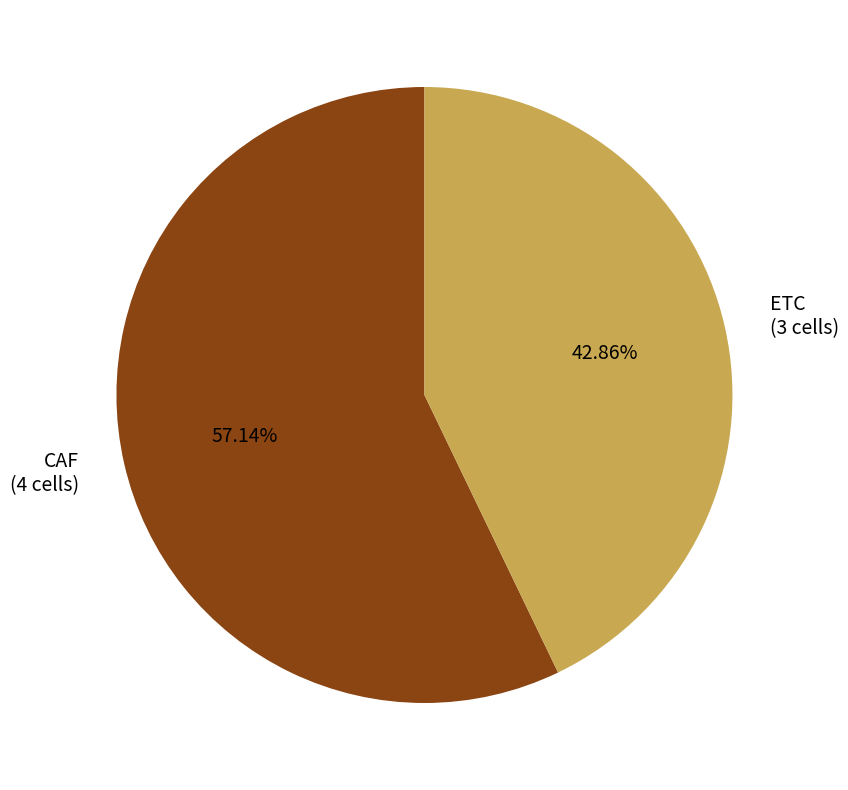

To the nearest percent, what is the difference between the largest and smallest slice percentages?

14%